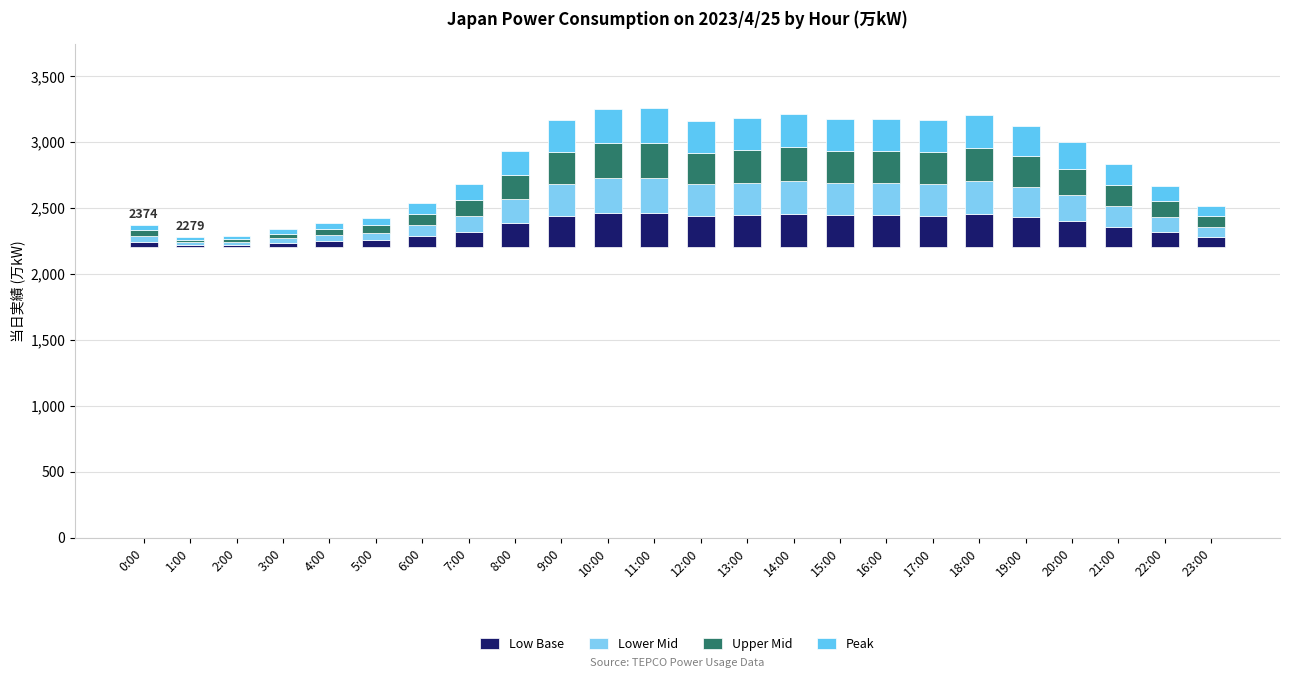

How many data points in Peak are less than 199?

12